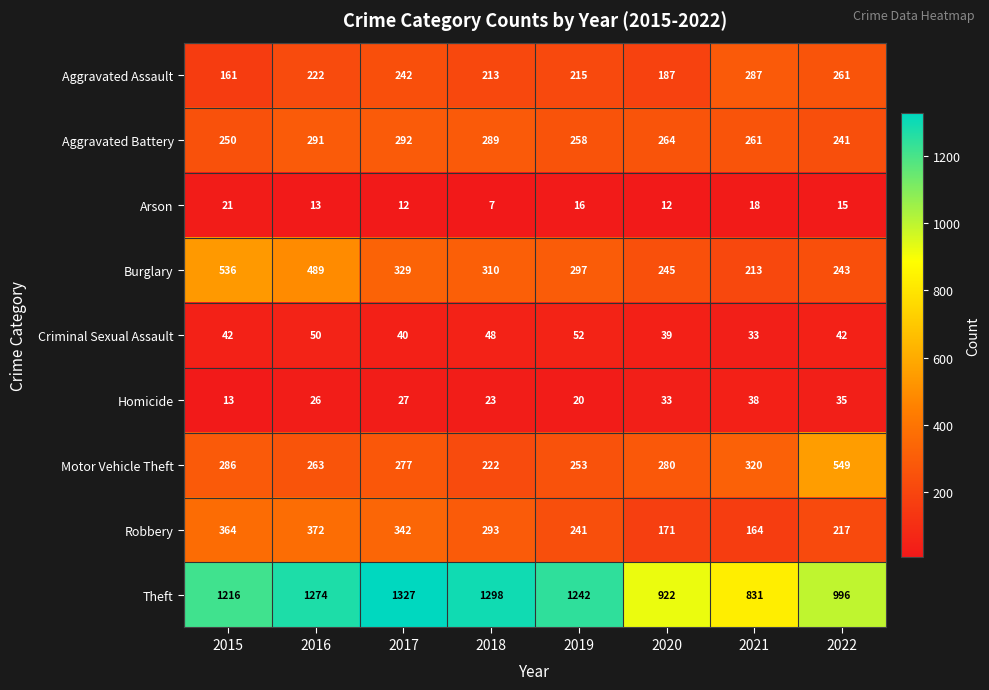

Which series has the widest spread of values?

Theft